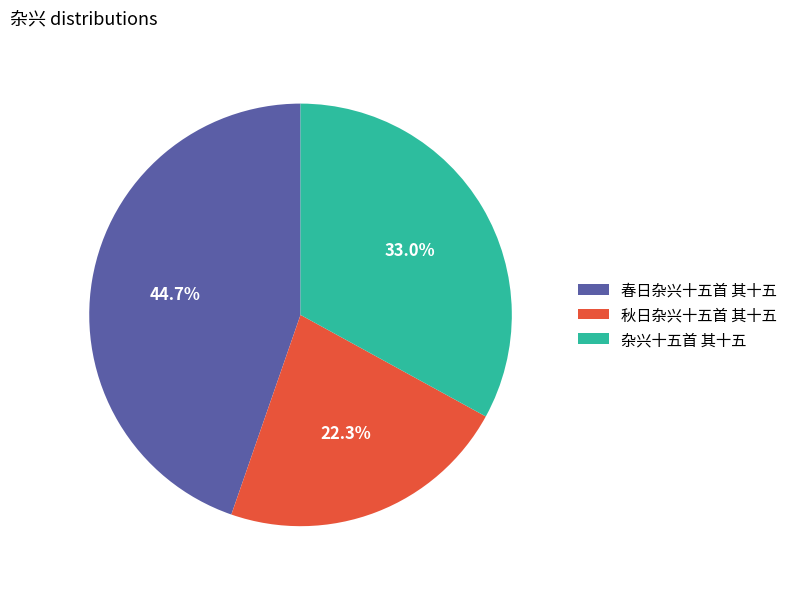

To the nearest percent, what is the difference between the 春日杂兴十五首 其十五 and 杂兴十五首 其十五 slice percentages?

12%